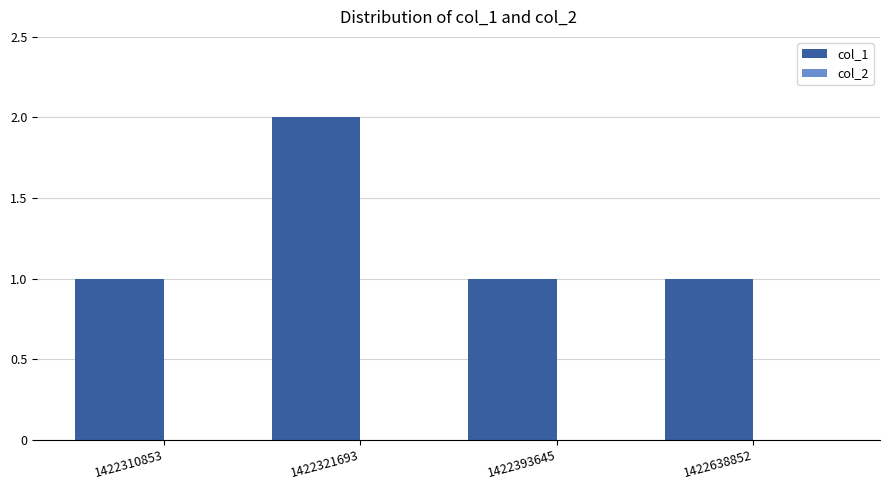

Does the chart contain stacked bars?

No